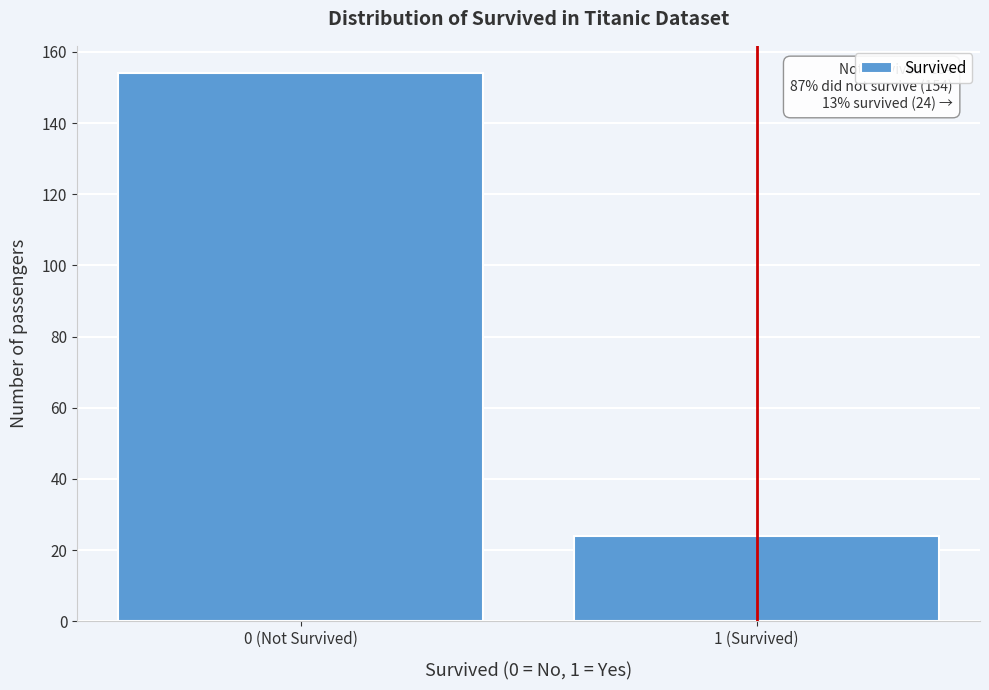

Reading left to right, list all the values displayed in this chart.

0 (Not Survived)=154	1 (Survived)=24